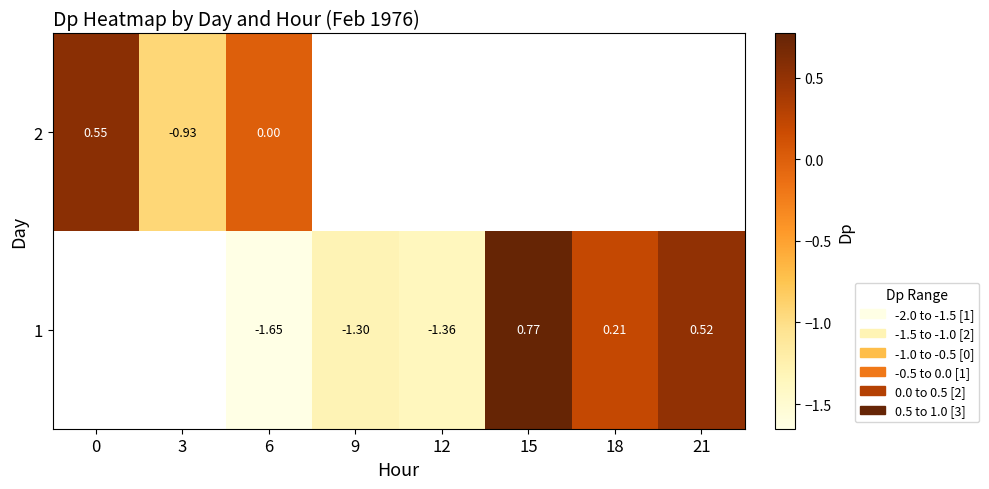

Between 12 and 18, which is larger?

18